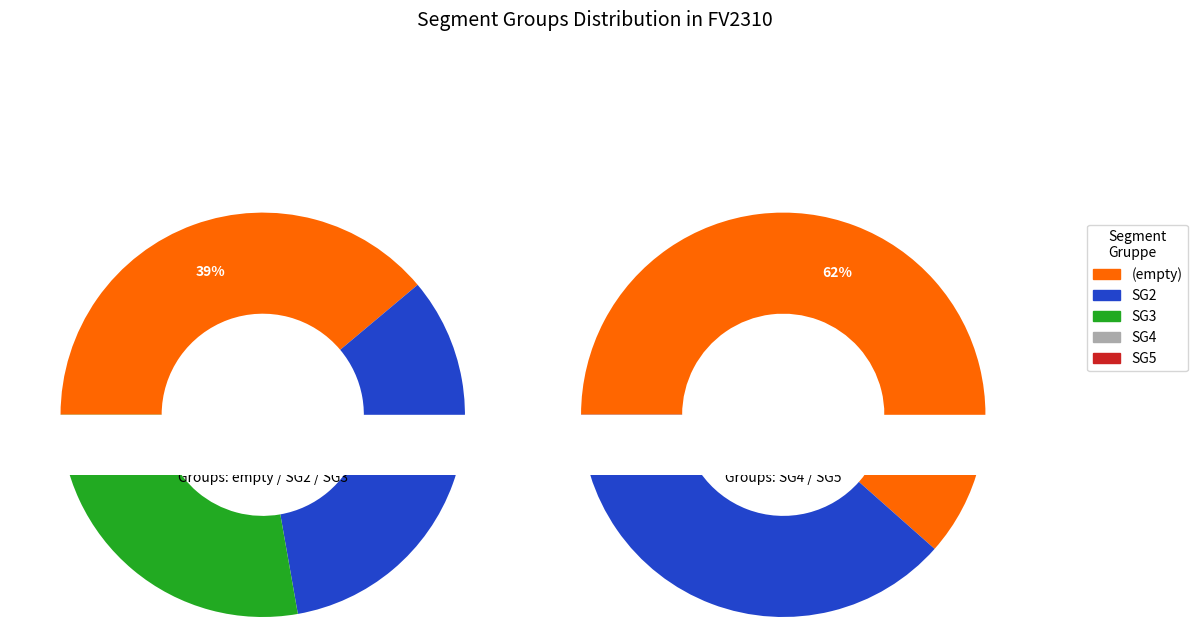

Is it true that  is 59% of the pie?

False